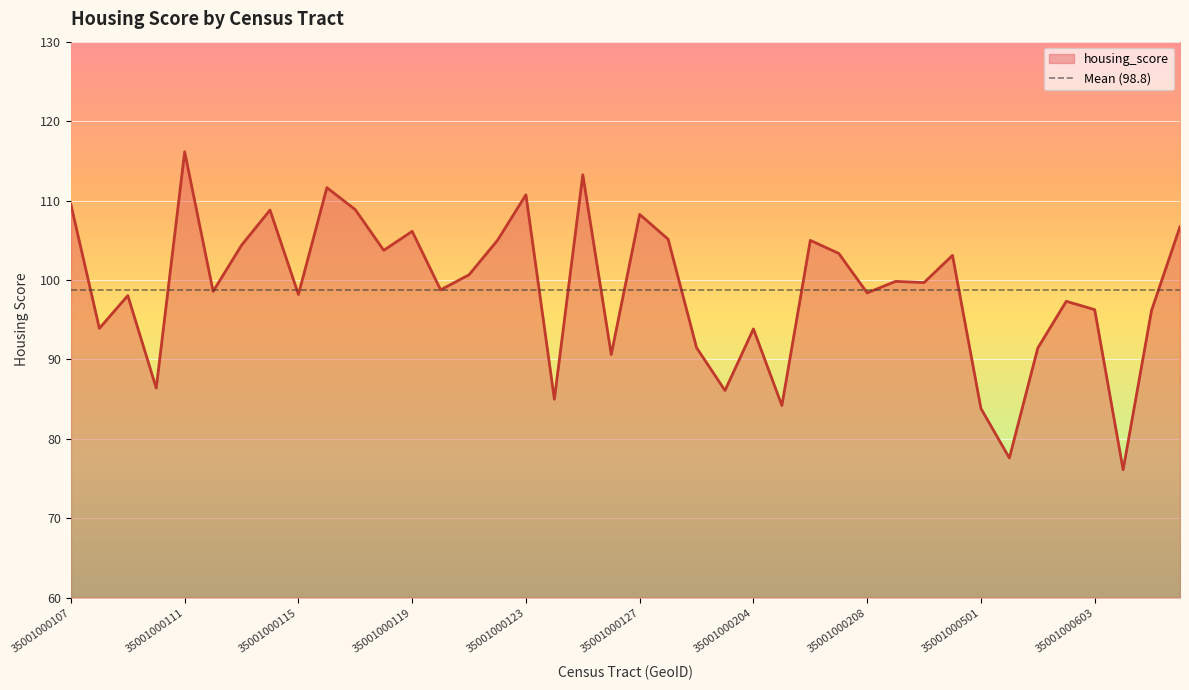

List the labels in order of value, smallest first.

35001000605, 35001000503, 35001000501, 35001000205, 35001000124, 35001000203, 35001000110, 35001000126, 35001000504, 35001000129, 35001000204, 35001000108, 35001000704, 35001000603, 35001000601, 35001000109, 35001000115, 35001000208, 35001000112, 35001000120, 35001000401, 35001000300, 35001000121, 35001000402, 35001000207, 35001000118, 35001000113, 35001000206, 35001000122, 35001000128, 35001000119, 35001000711, 35001000127, 35001000114, 35001000117, 35001000107, 35001000123, 35001000116, 35001000125, 35001000111